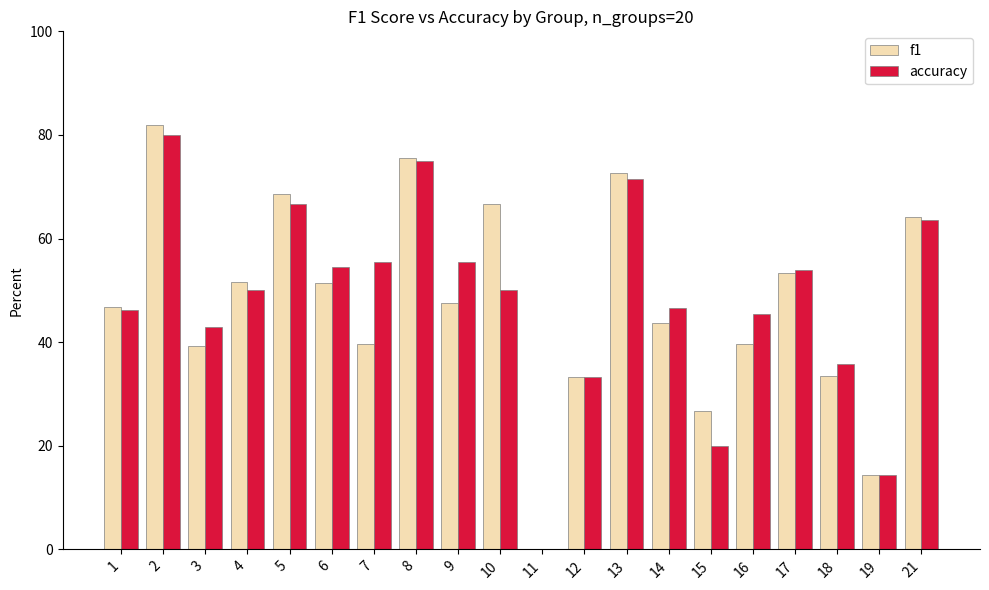

The f1 series shows 55.4 at 2. True or false?

False